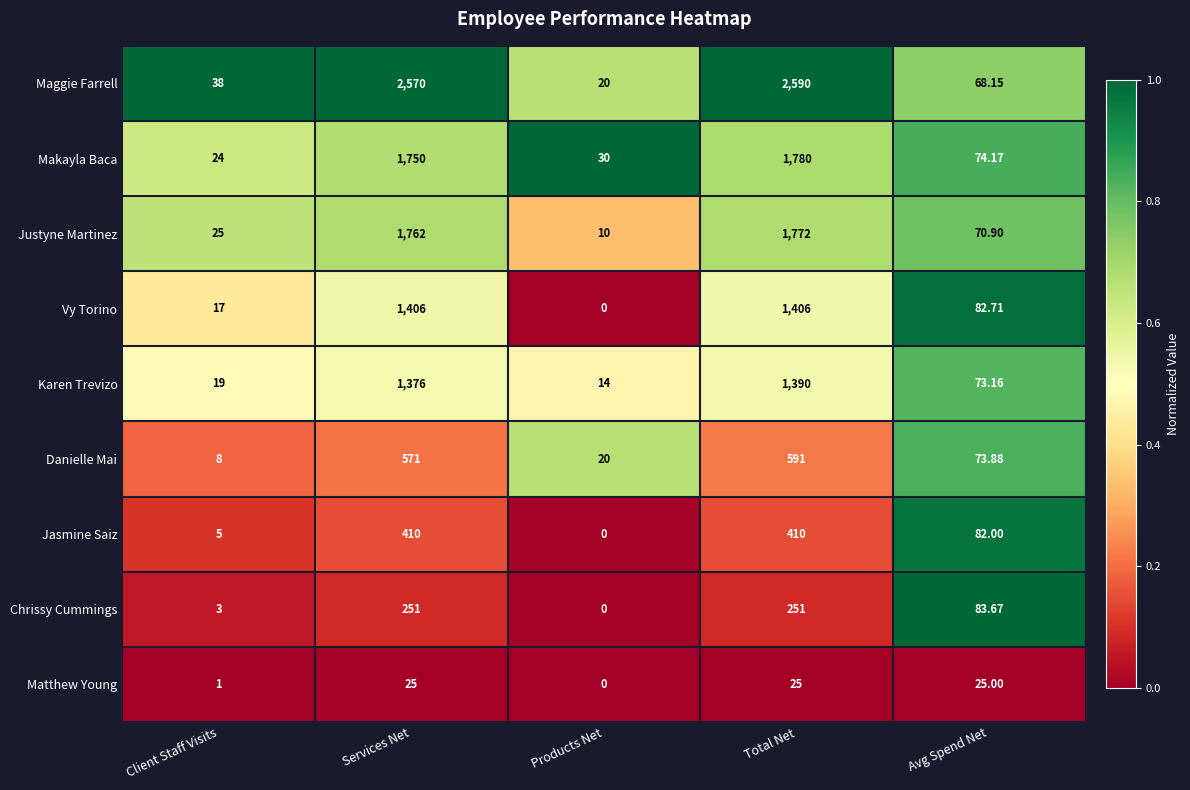

List the labels in order of Makayla Baca value, smallest first.

Client Staff Visits, Products Net, Avg Spend Net, Services Net, Total Net